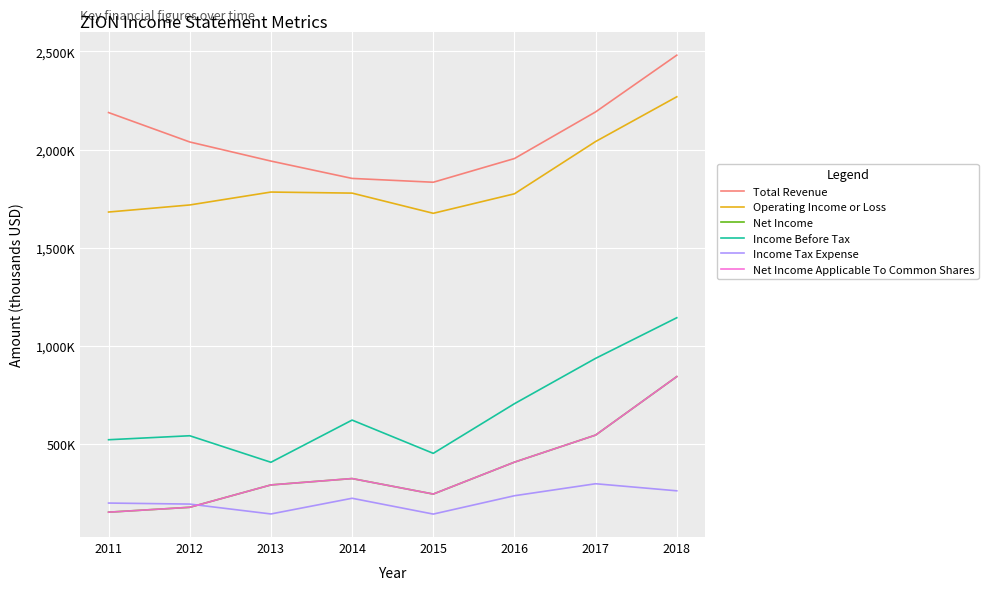

Is this an area chart (filled region under the line)?

No